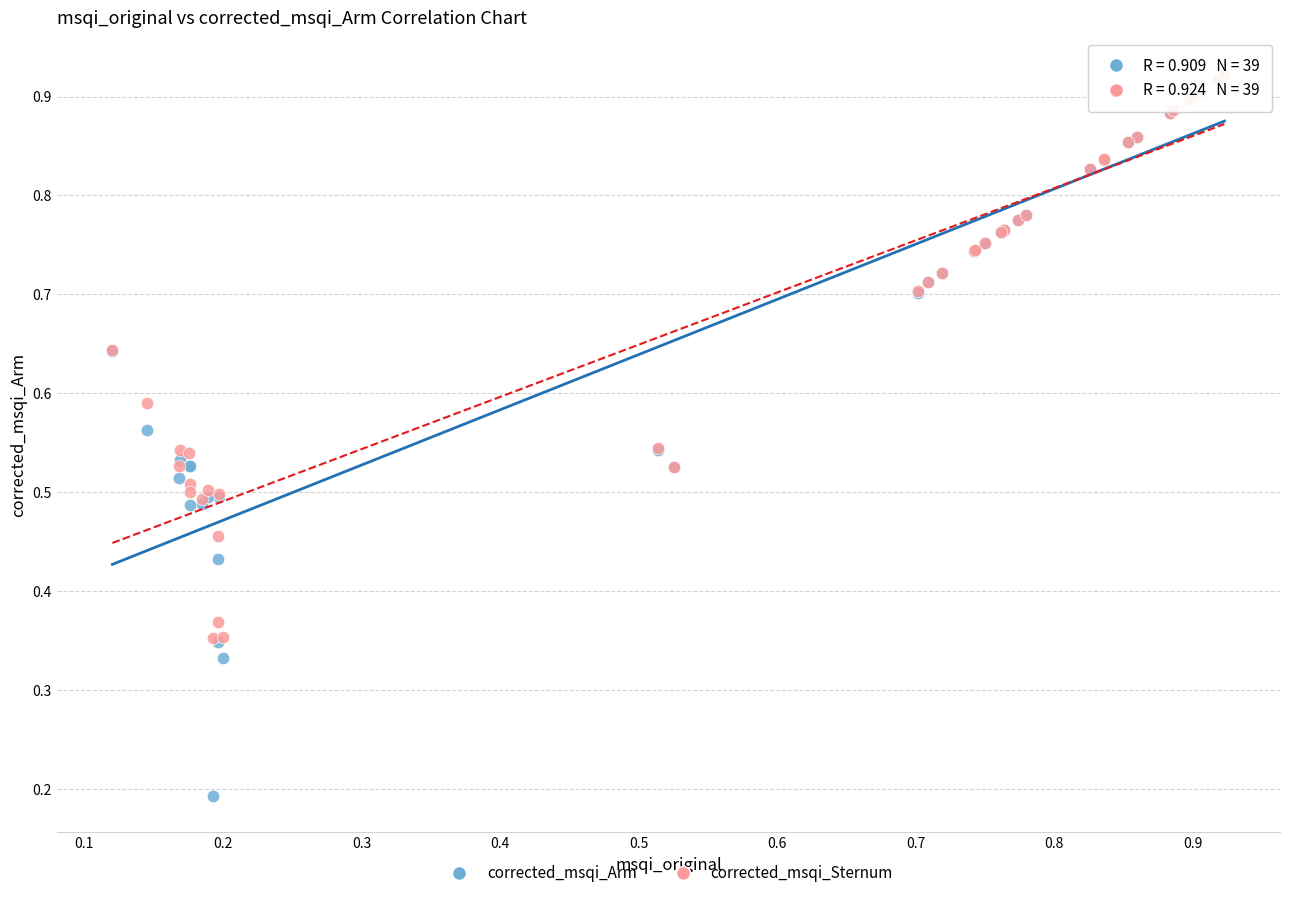

What are all the series names shown in the legend?

corrected_msqi_Arm, corrected_msqi_Sternum